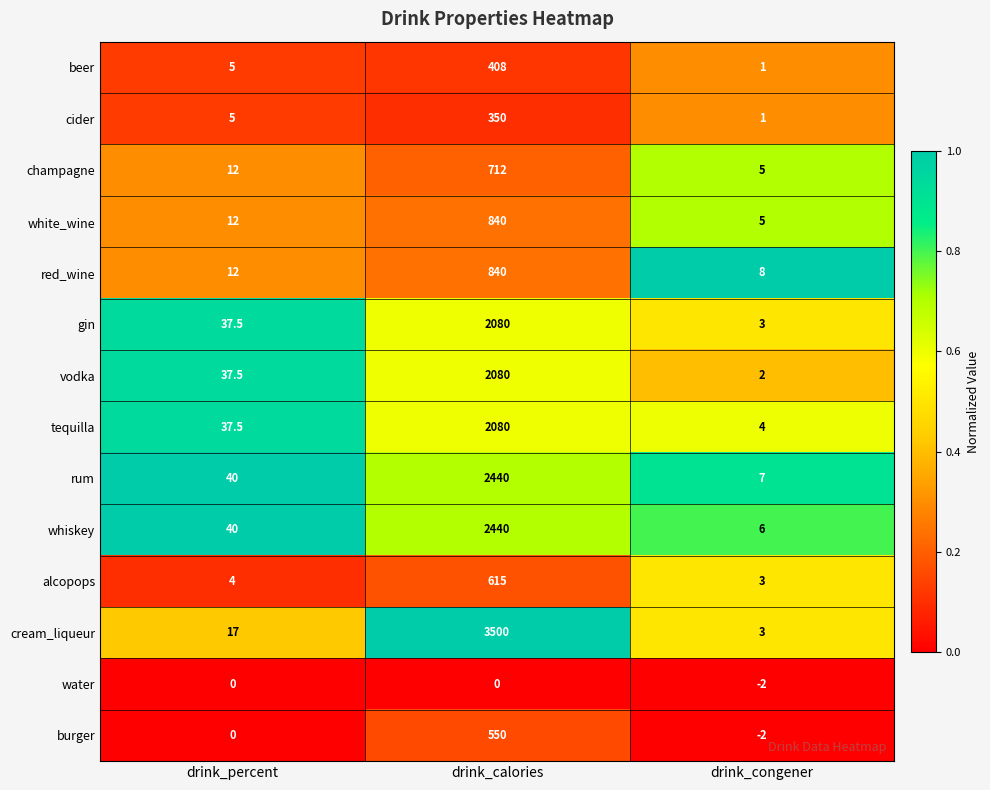

The gin series shows 0.9 at drink_congener. True or false?

False